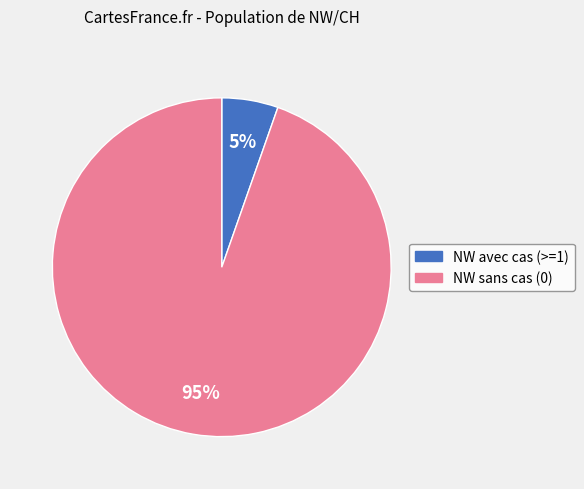

To the nearest percent, what is the average slice percentage?

50%